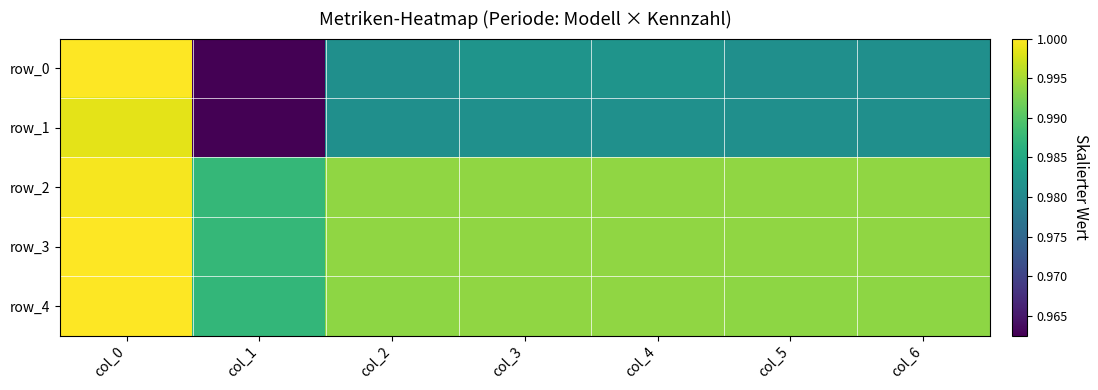

At which category does the chart reach its peak across all series?

col_0